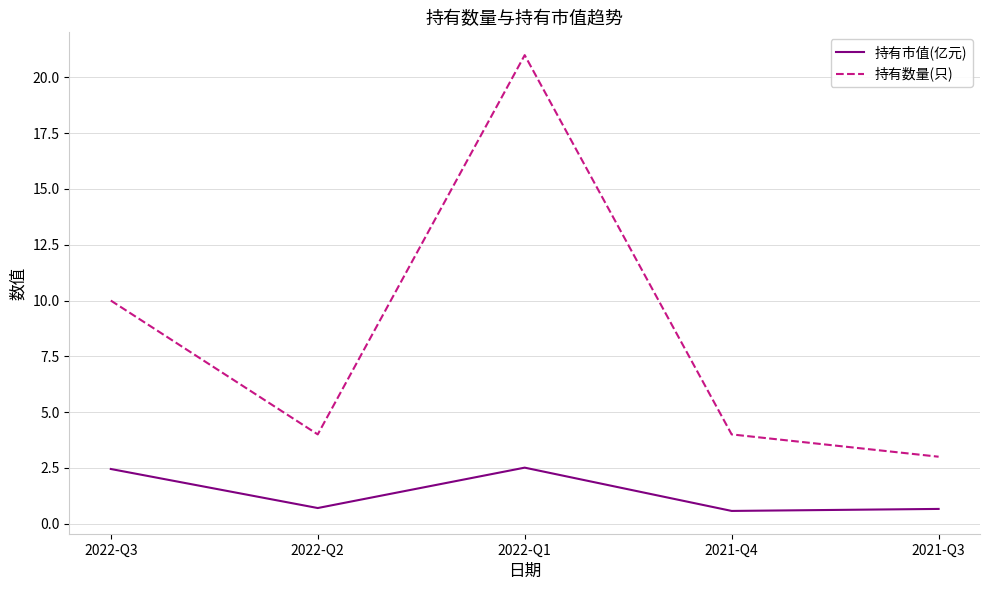

At which label does 持有数量(只) reach its peak?

2022-Q1